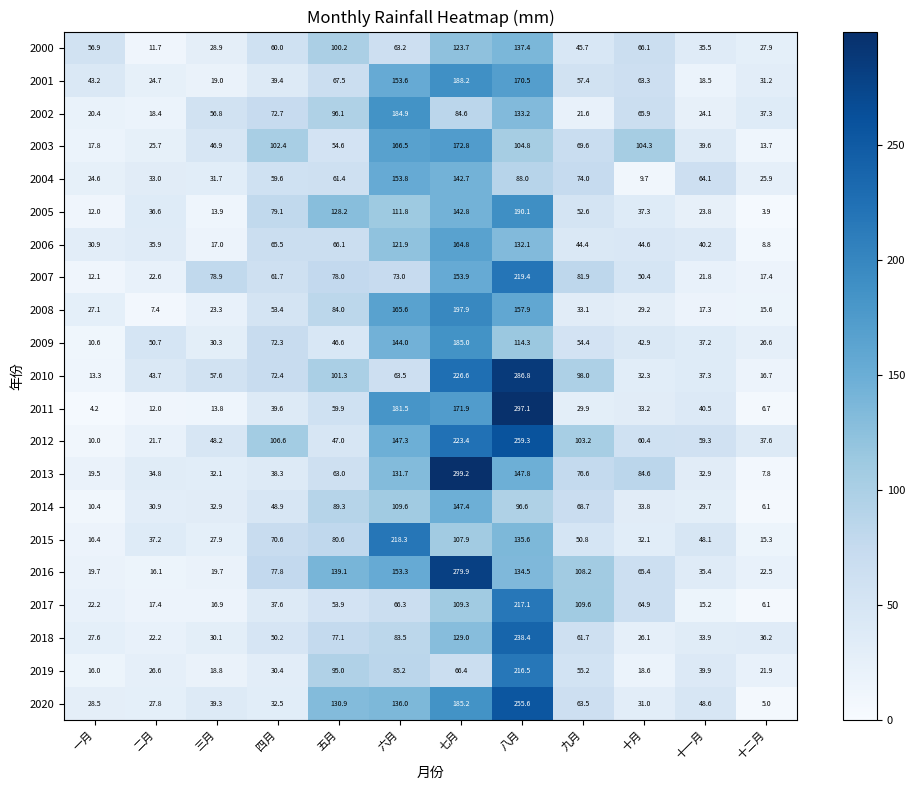

What is the maximum value shown in the chart?

299.2